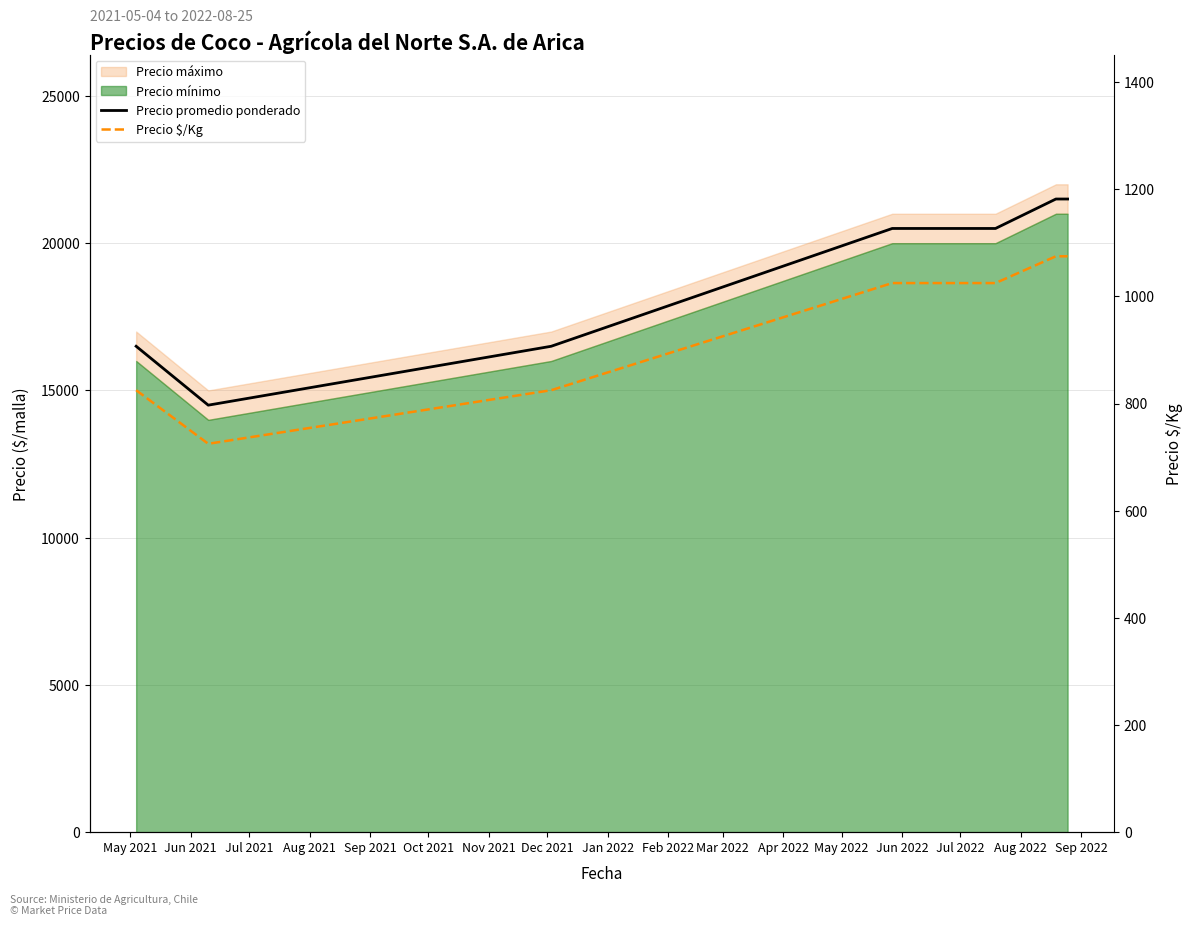

Does the chart display data point markers on the line(s)?

No